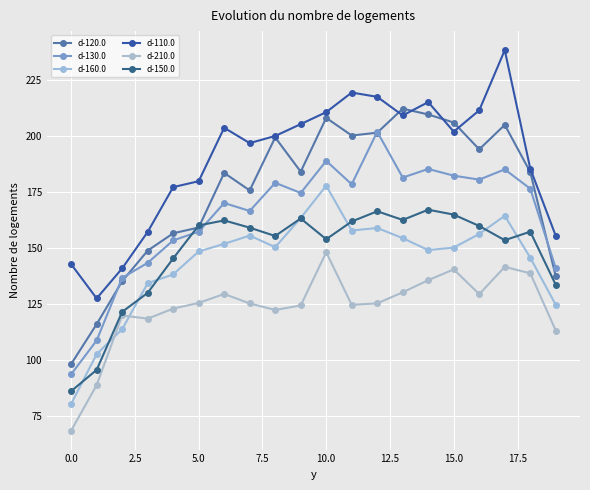

What is the value of the d-110.0 point at the 12th from the left?

219.5